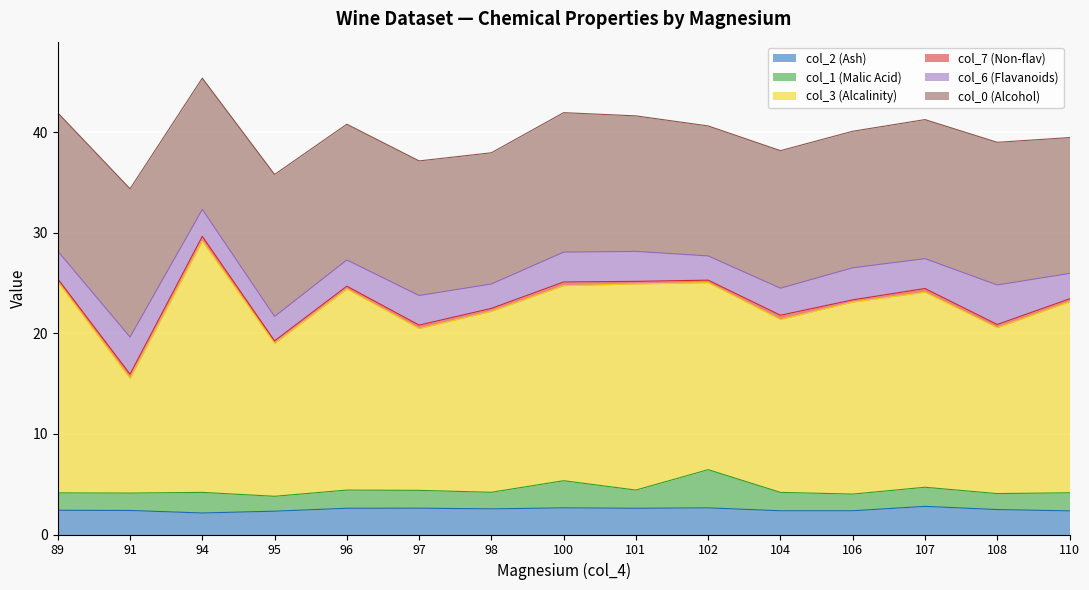

Where is the first local maximum for col_1 (Malic Acid)?

94